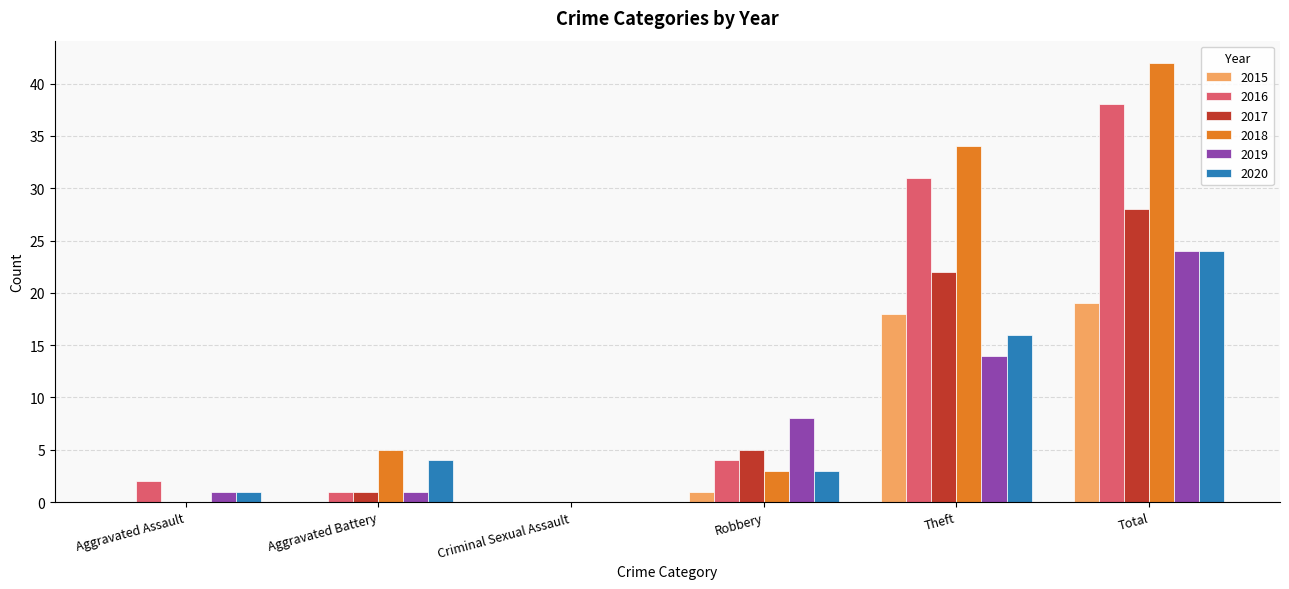

What is the sum of all 2018 values?

84